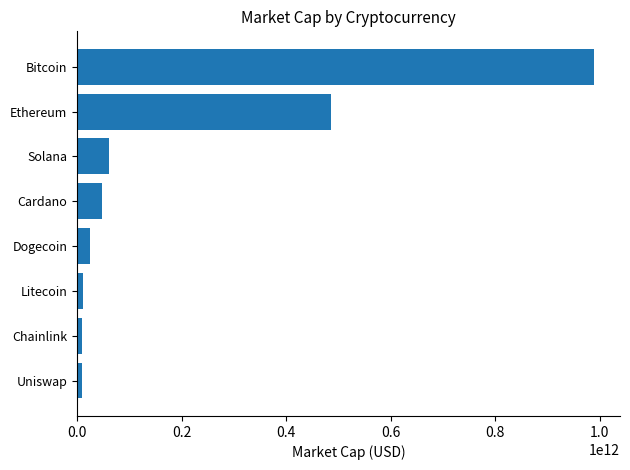

Does the chart contain stacked bars?

No